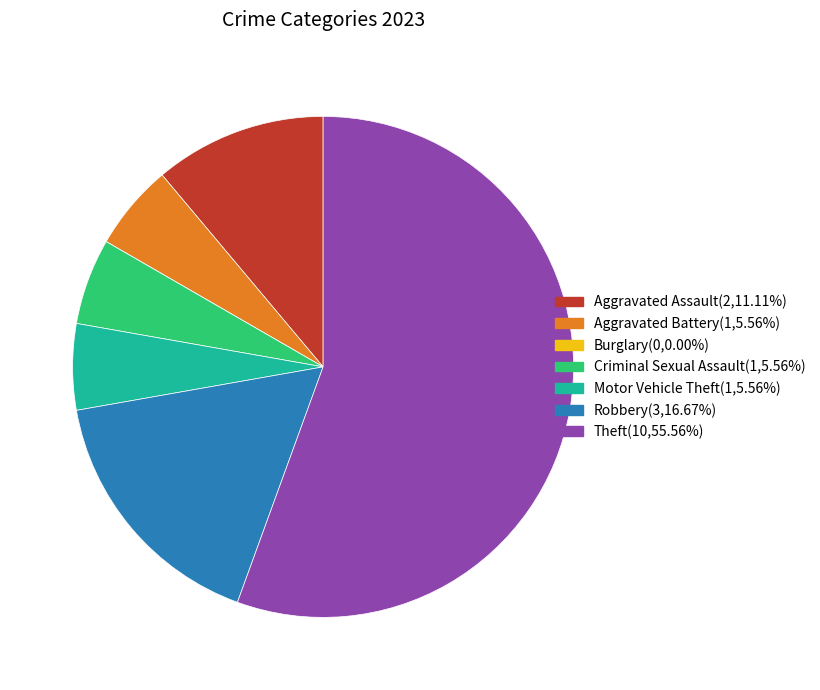

Is there a majority slice in this chart?

Yes